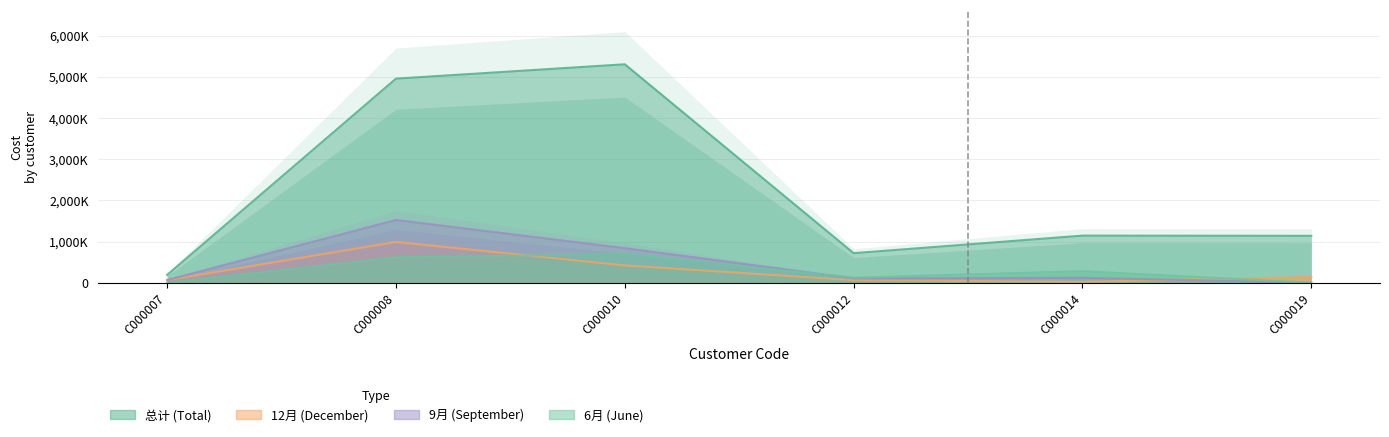

What is the sum of the 总计 values at C000014 and C000019?

2280885